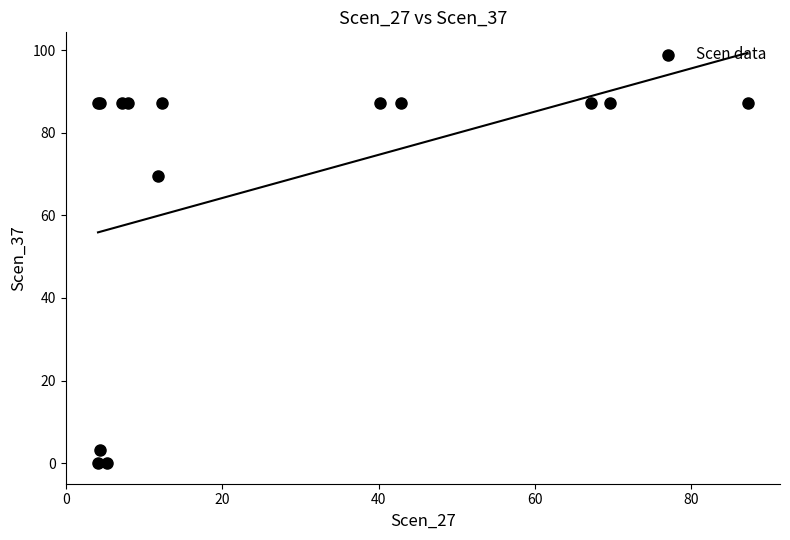

What Y value in the scatter plot is closest to 43?

69.7